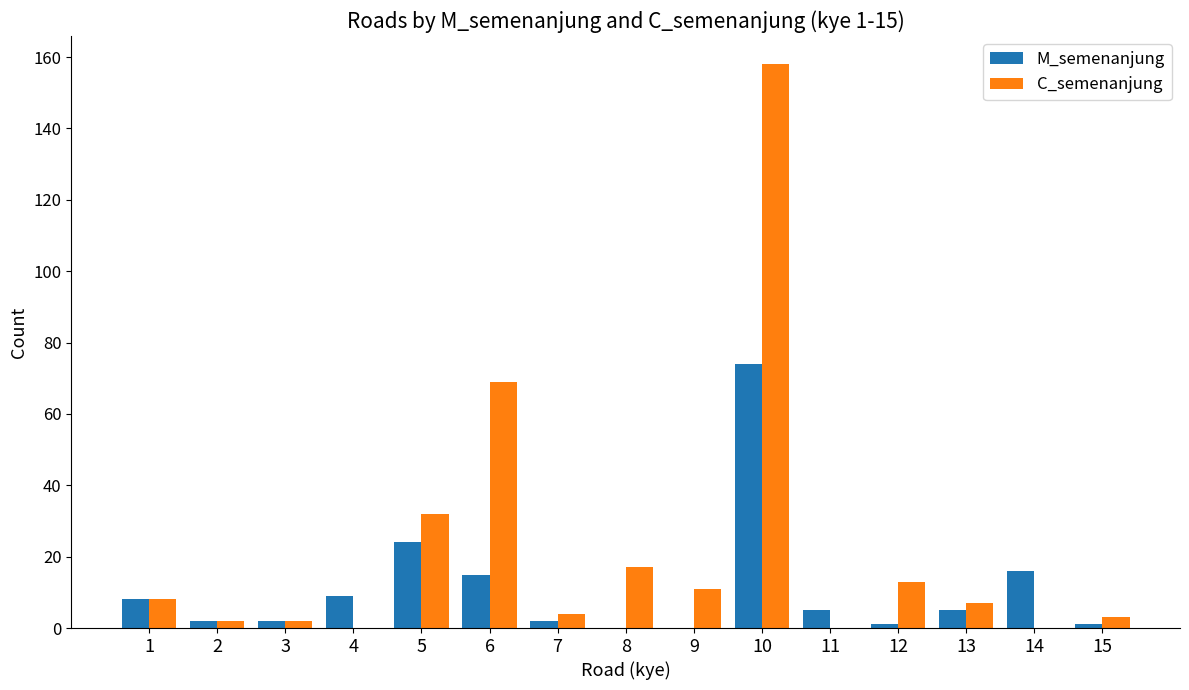

How many distinct data groups are displayed?

2